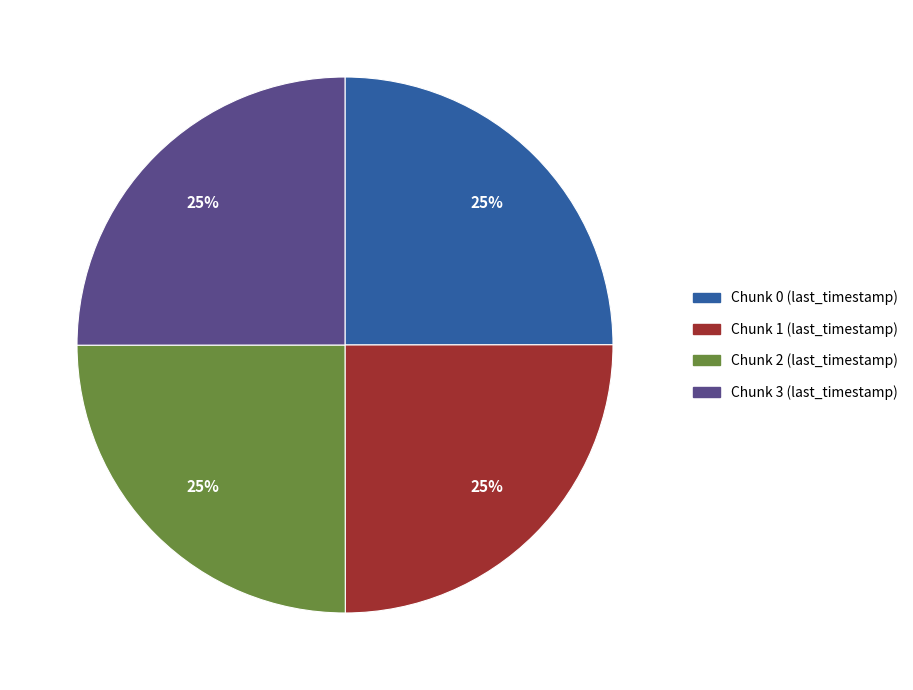

The Chunk 1 (last_timestamp) slice represents 25% of the pie. True or false?

True